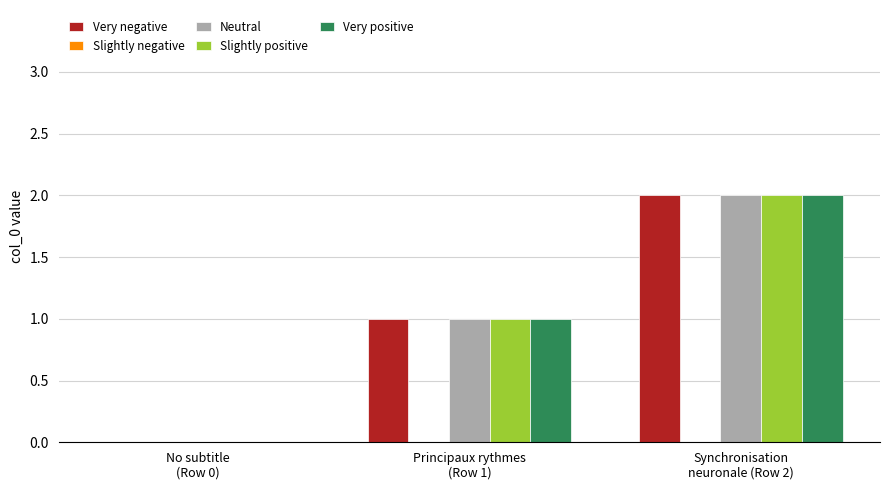

Are the bars horizontal?

No